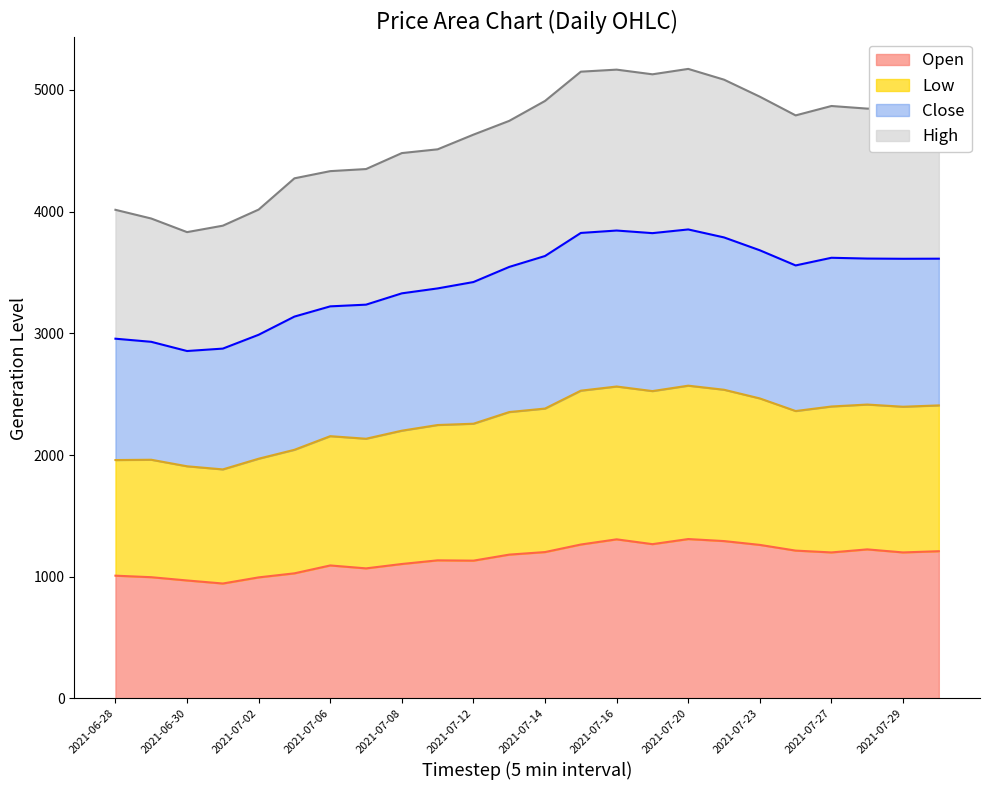

What is the highest value of the Open series?

1309.9